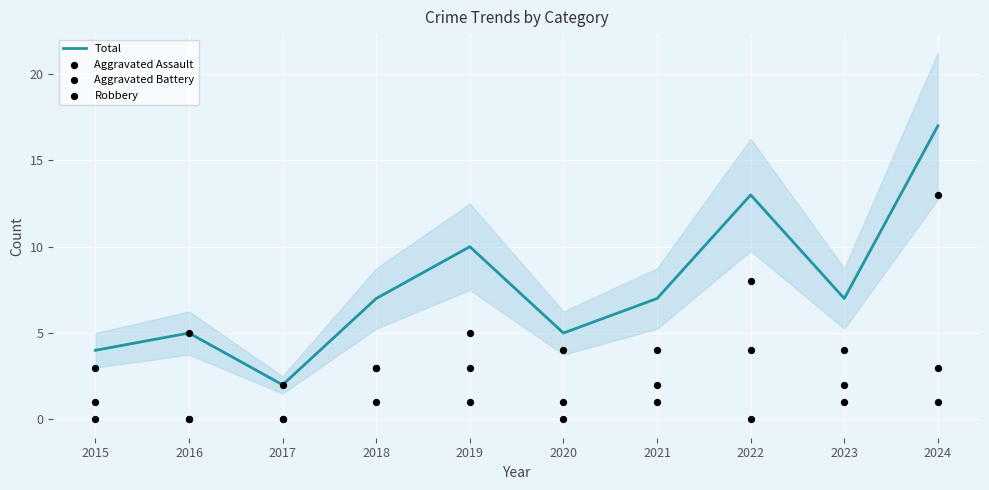

What are all the series names shown in the legend?

Total, Aggravated Assault, Aggravated Battery, Robbery